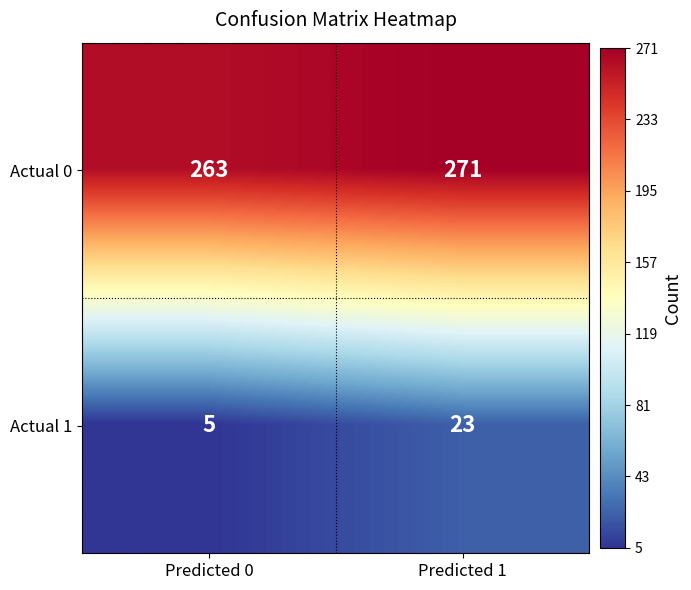

What is the sum of all Actual 1 values?

28